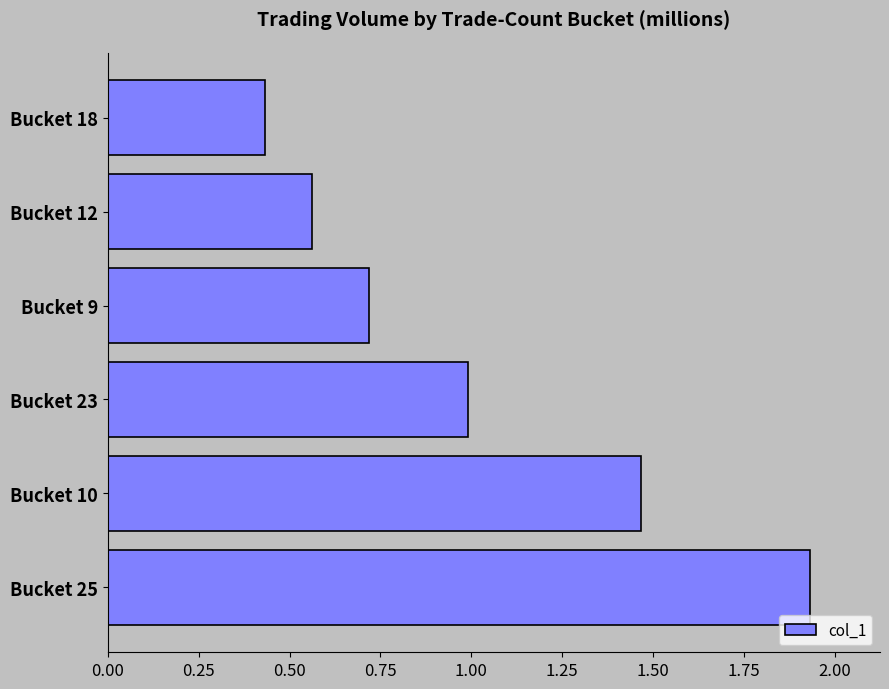

Count the number of categories in the chart.

6